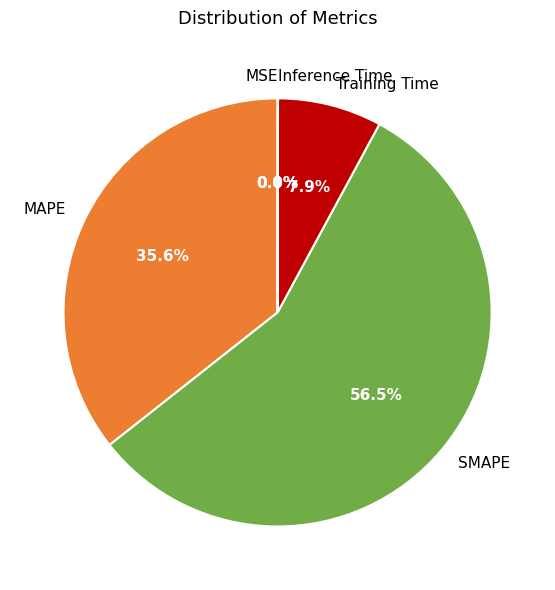

Is the sum of SMAPE and MAPE greater than half?

Yes